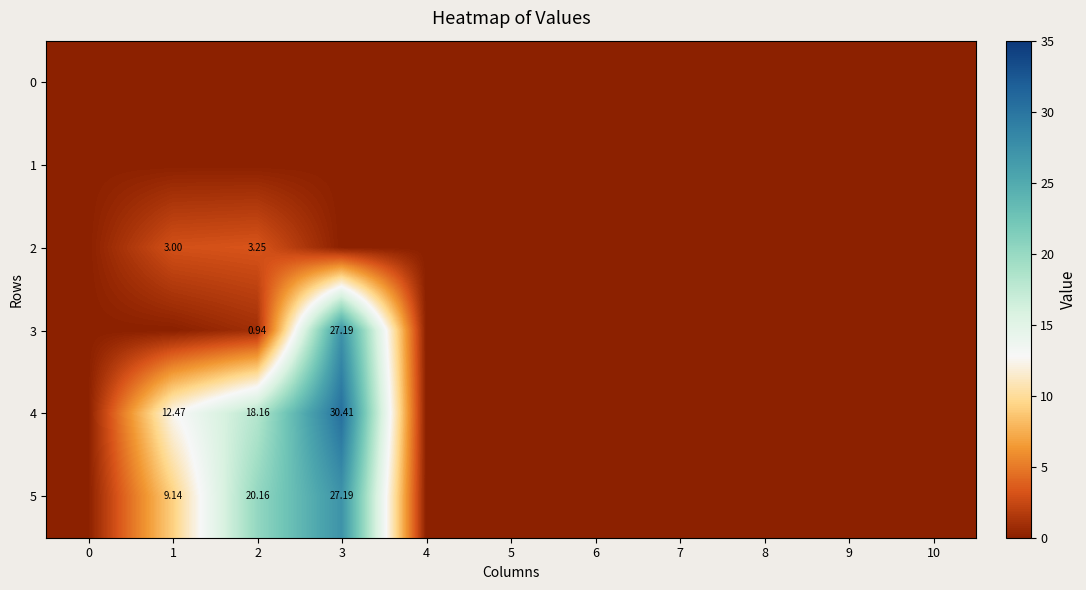

What is the difference between the second highest and second lowest values in the 3 series?

0.9